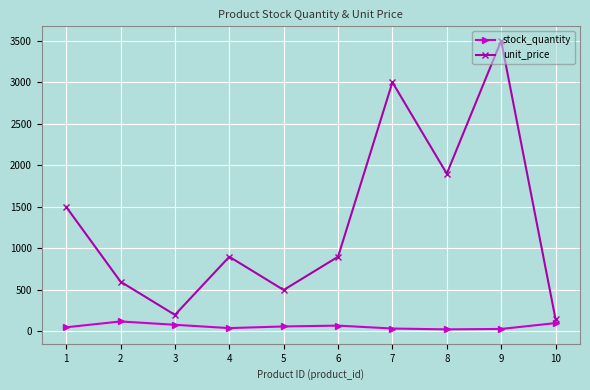

True or false: unit_price and stock_quantity cross at least once.

False